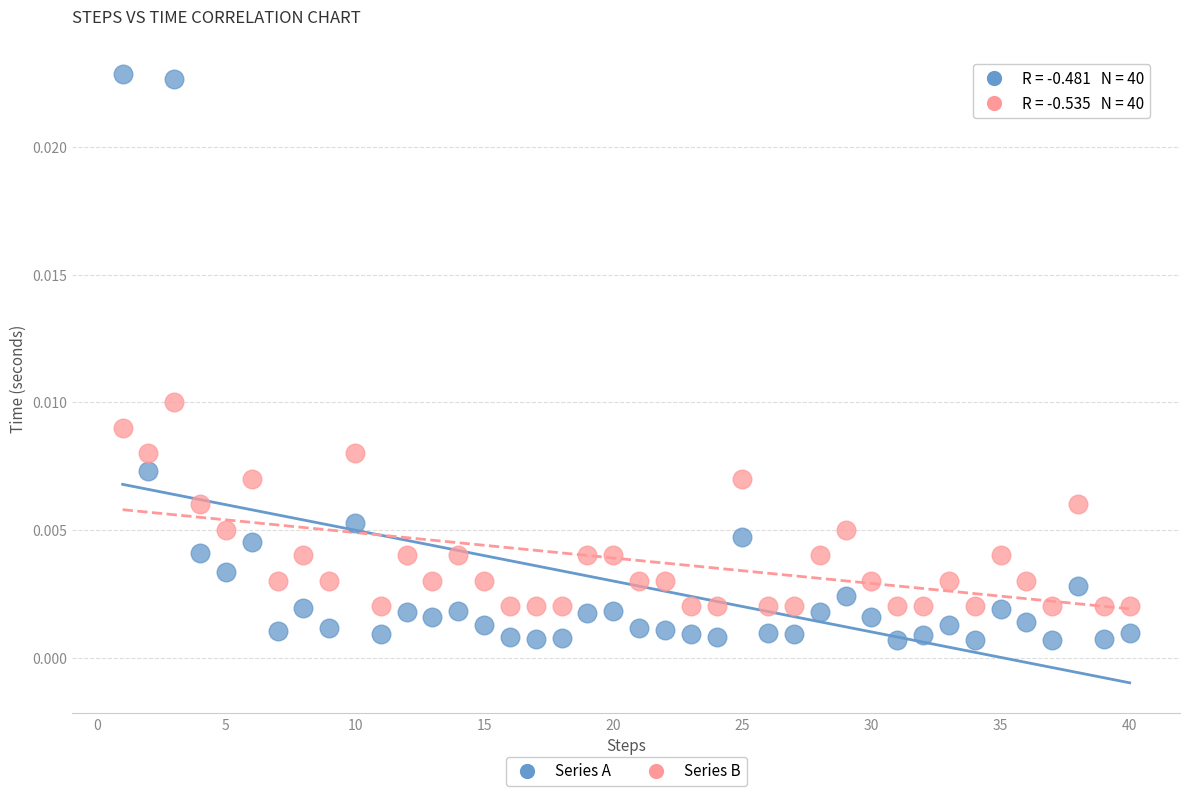

What are all the series names shown in the legend?

Series A, Series B